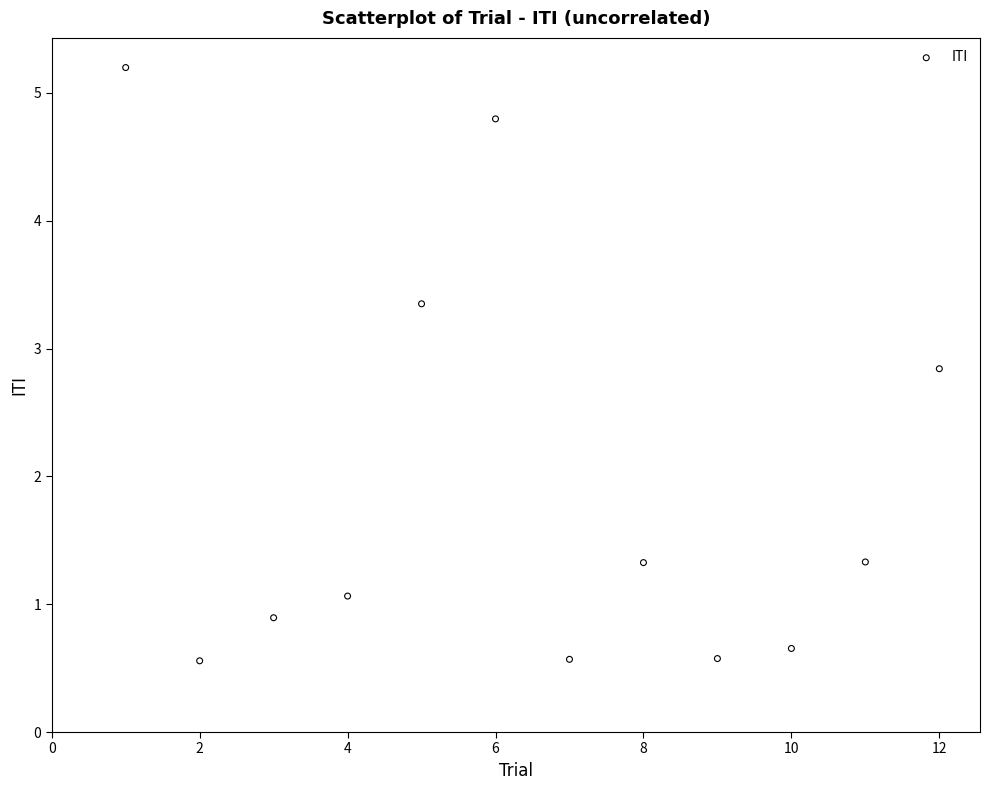

What is the range of X values (max minus min)?

11.0